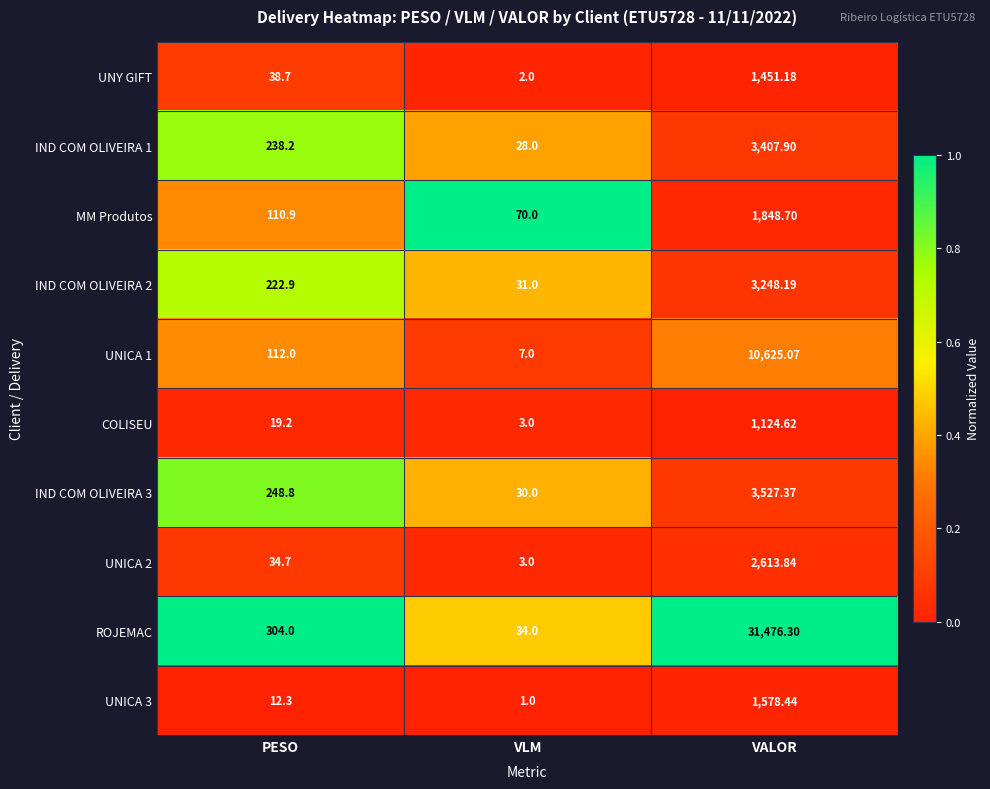

Which category has the highest value across all series?

VALOR